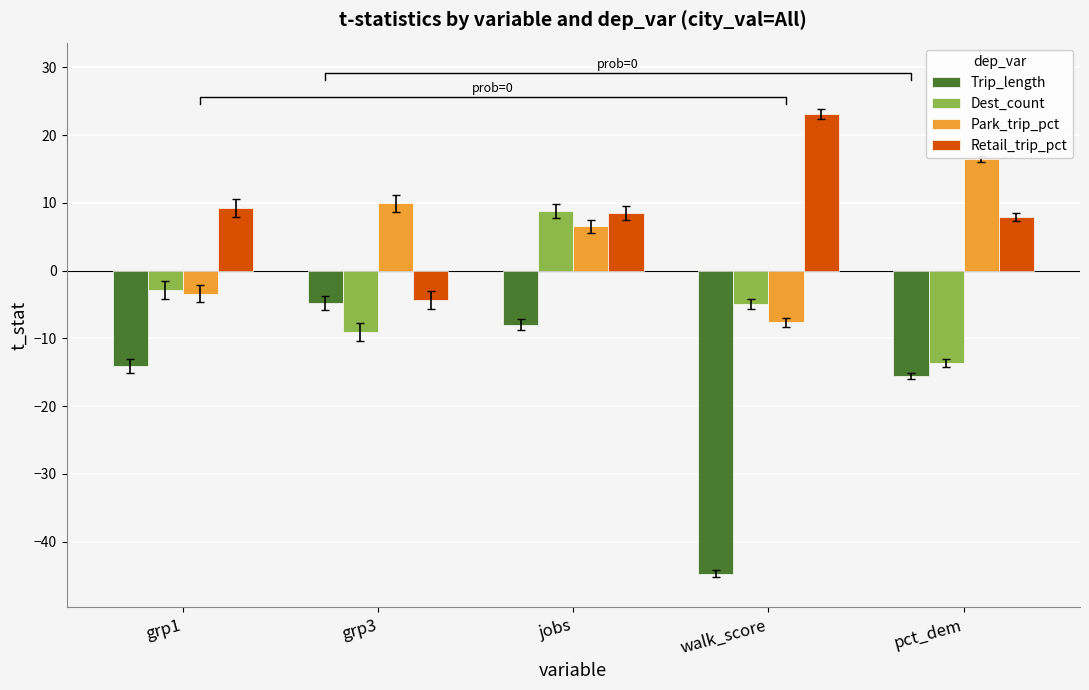

At which label does Retail_trip_pct first exceed 8?

grp1